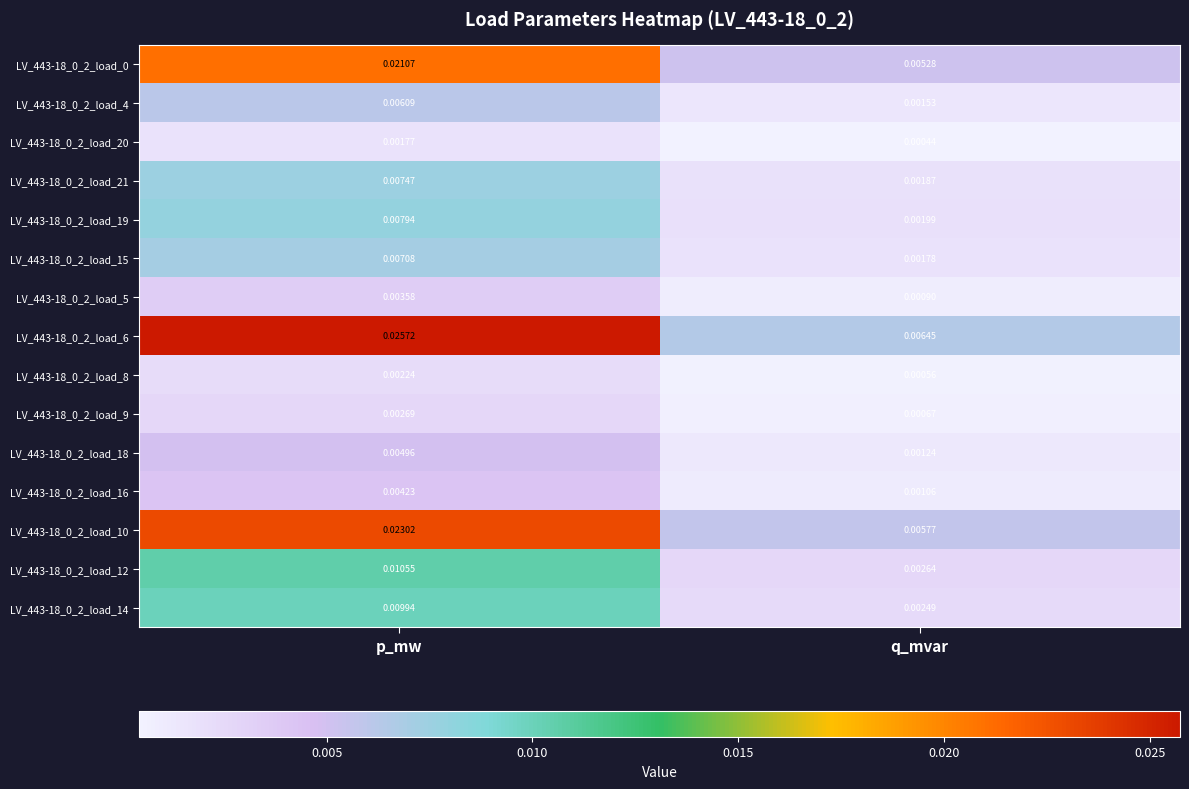

Rank the categories by LV_443-18_0_2_load_8 value from highest to lowest.

p_mw, q_mvar